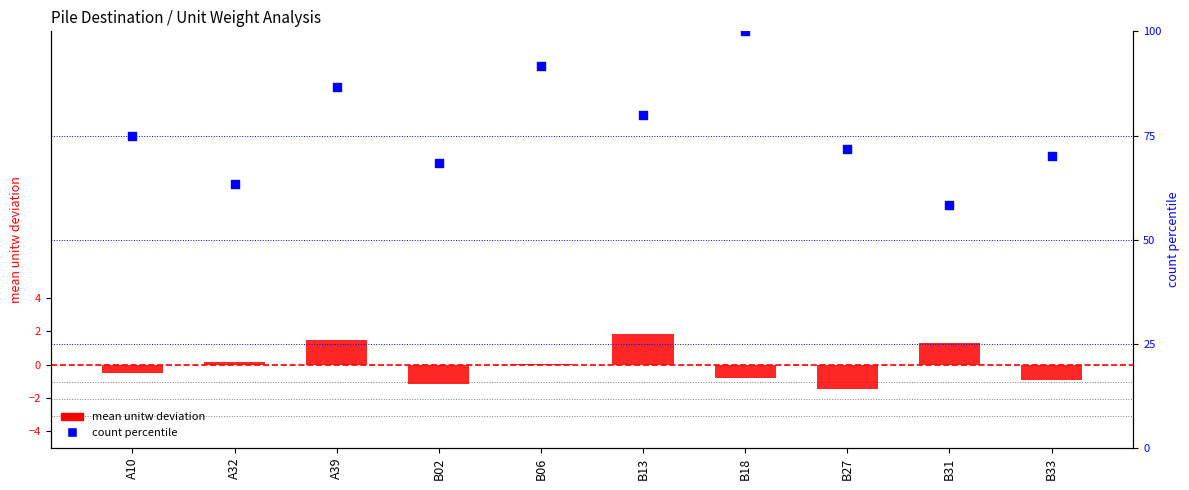

Which series reaches the maximum Y coordinate?

count percentile